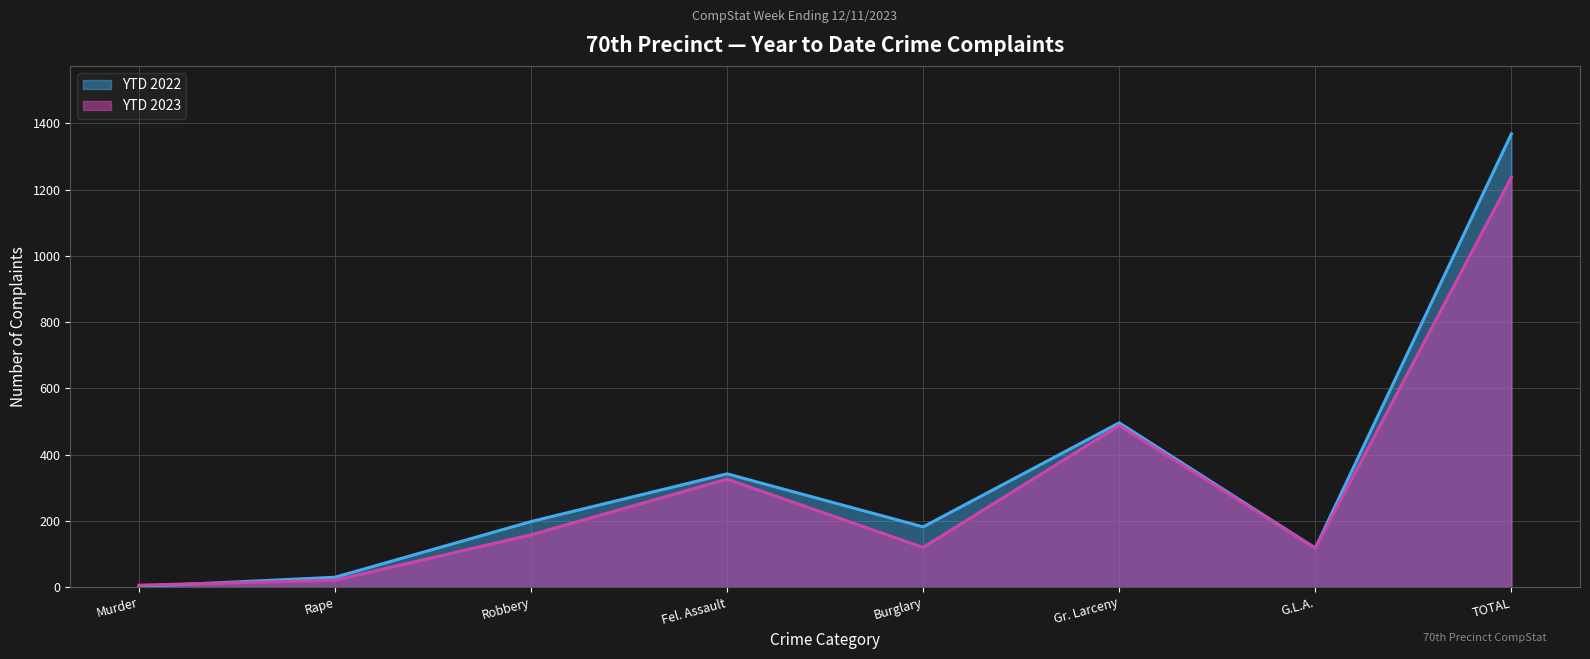

At which category is the sum across all series the highest?

TOTAL